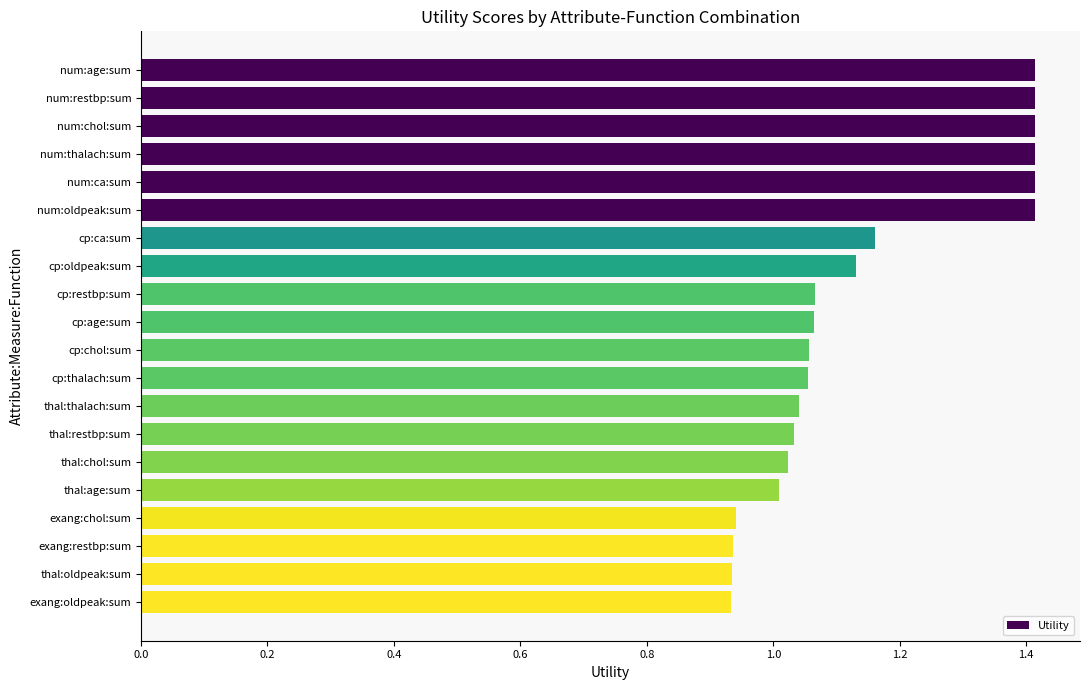

How many data points are less than 1?

4